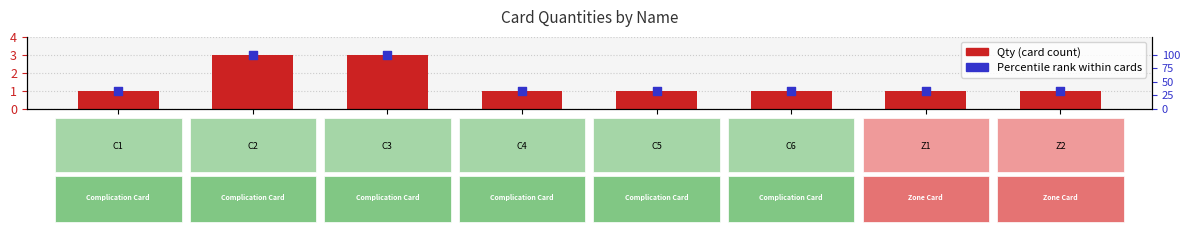

Is the value of Percentile rank at C4 greater than the value of Qty at C2?

Yes